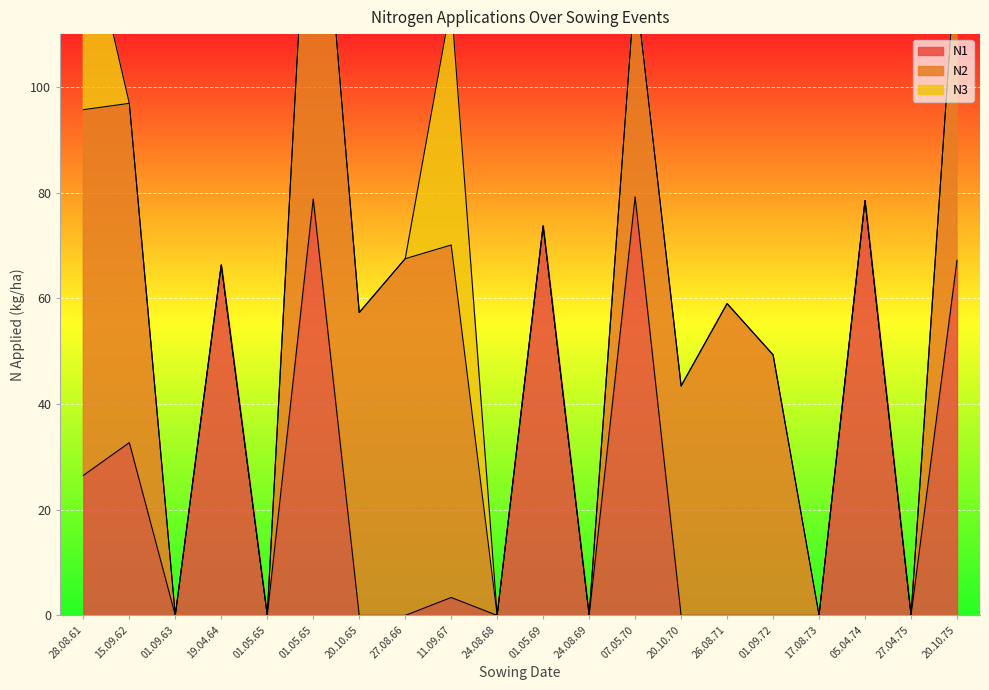

Reading left to right, what are all the values shown in this chart?

N1: 26.5	32.7	0.0	66.3	0.0	78.8	0.0	0.0	3.4	0.0	73.7	0.0	79.2	0.0	0.0	0.0	0.0	78.5	0.0	67.2
N2: 69.2	64.2	0.0	0.0	0.0	83.3	57.3	67.5	66.7	0.0	0.0	0.0	40.4	43.4	59.0	49.3	0.0	0.0	0.0	60.4
N3: 38.7	0.0	0.0	0.0	0.0	0.0	0.0	0.0	45.8	0.0	0.0	0.0	0.0	0.0	0.0	0.0	0.0	0.0	0.0	0.0